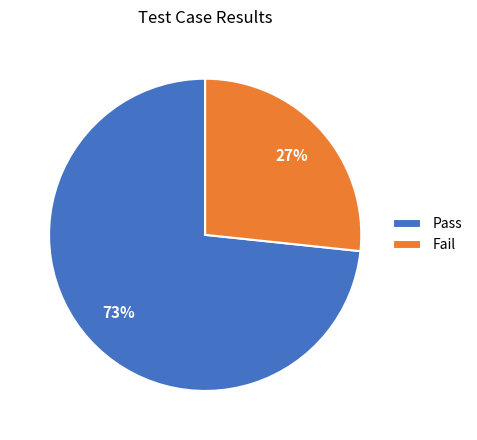

Is there a majority slice in this chart?

Yes